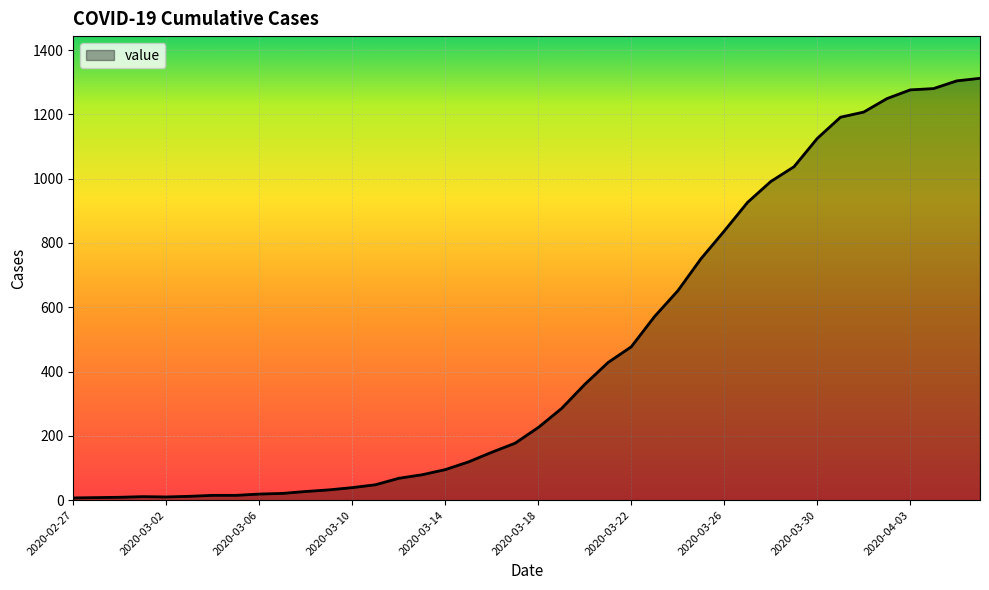

What is the greatest value displayed?

1312